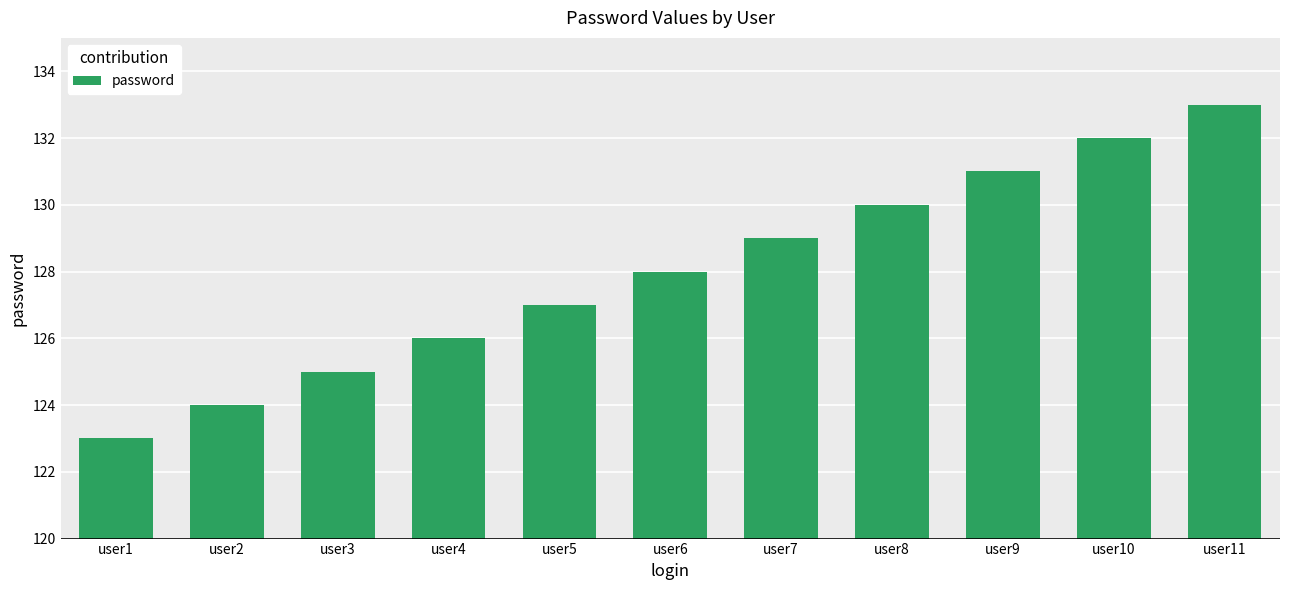

The chart shows a value of 129 at user7. True or false?

True